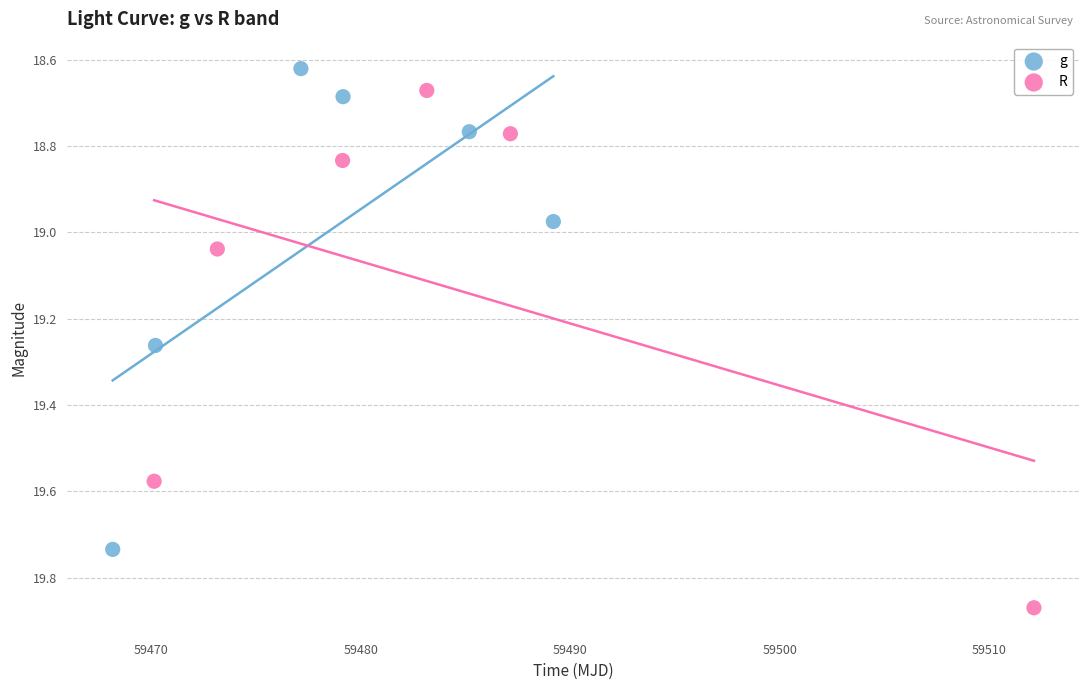

Which series reaches the maximum Y coordinate?

R